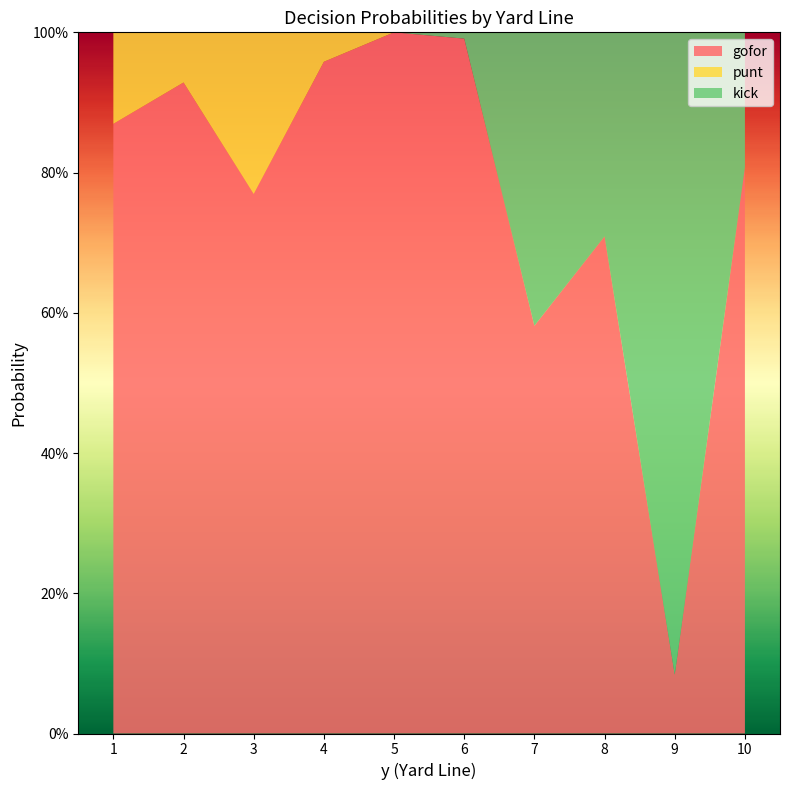

Reading left to right, extract all data points from this chart.

gofor: 0.9	0.9	0.8	1.0	1.0	1.0	0.6	0.7	0.1	0.8
punt: 0.1	0.1	0.2	0.0	0.0	0.0	0.0	0.0	0.0	0.0
kick: 0.0	0.0	0.0	0.0	0.0	0.0	0.4	0.3	0.9	0.2